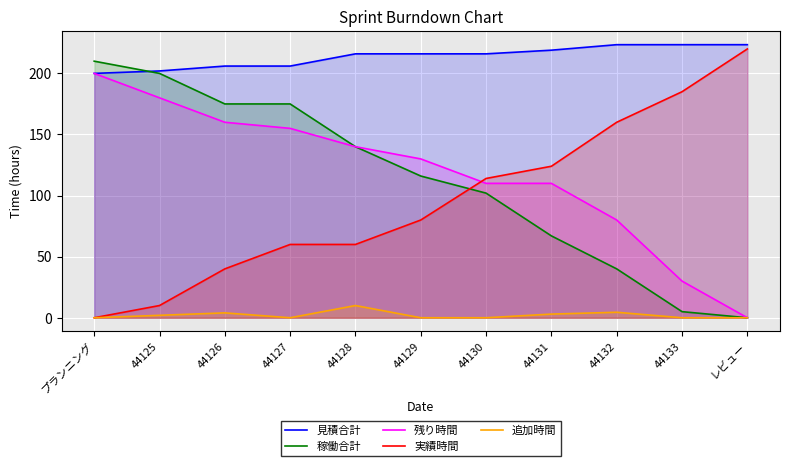

Which series ends up on top after the final intersection of 残り時間 and 実績時間?

実績時間